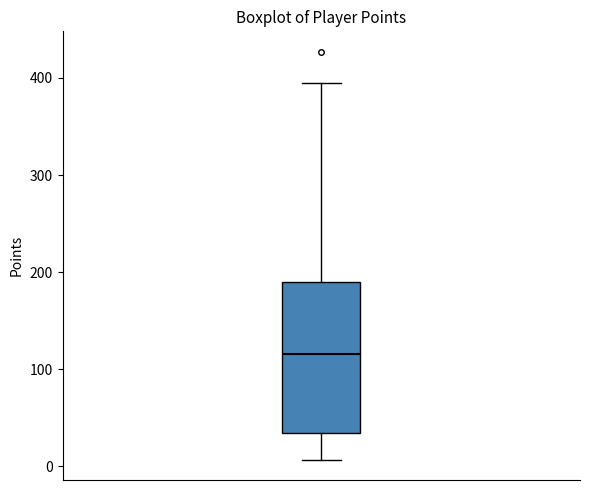

Where does the lower whisker of the box end on the y-axis? The values are not printed on the chart, so give them approximately, as read against the axis.

10